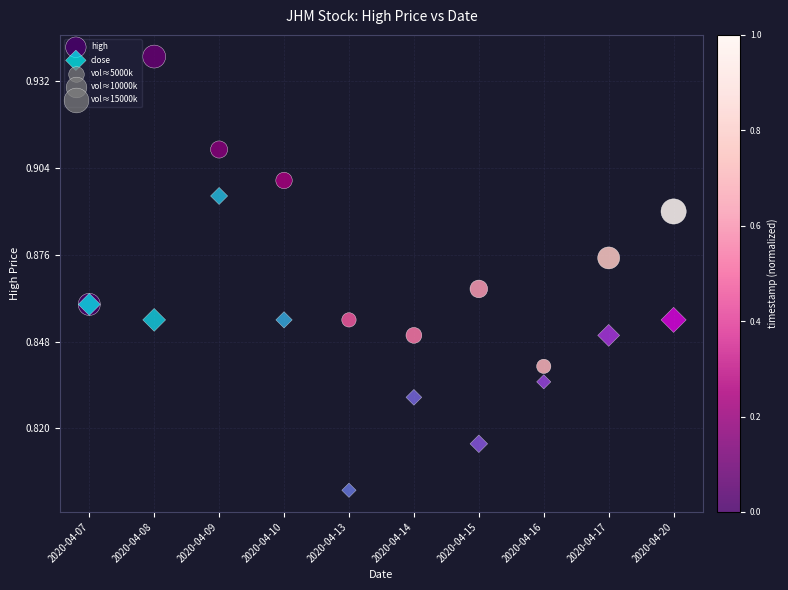

Which series reaches the maximum Y coordinate?

high